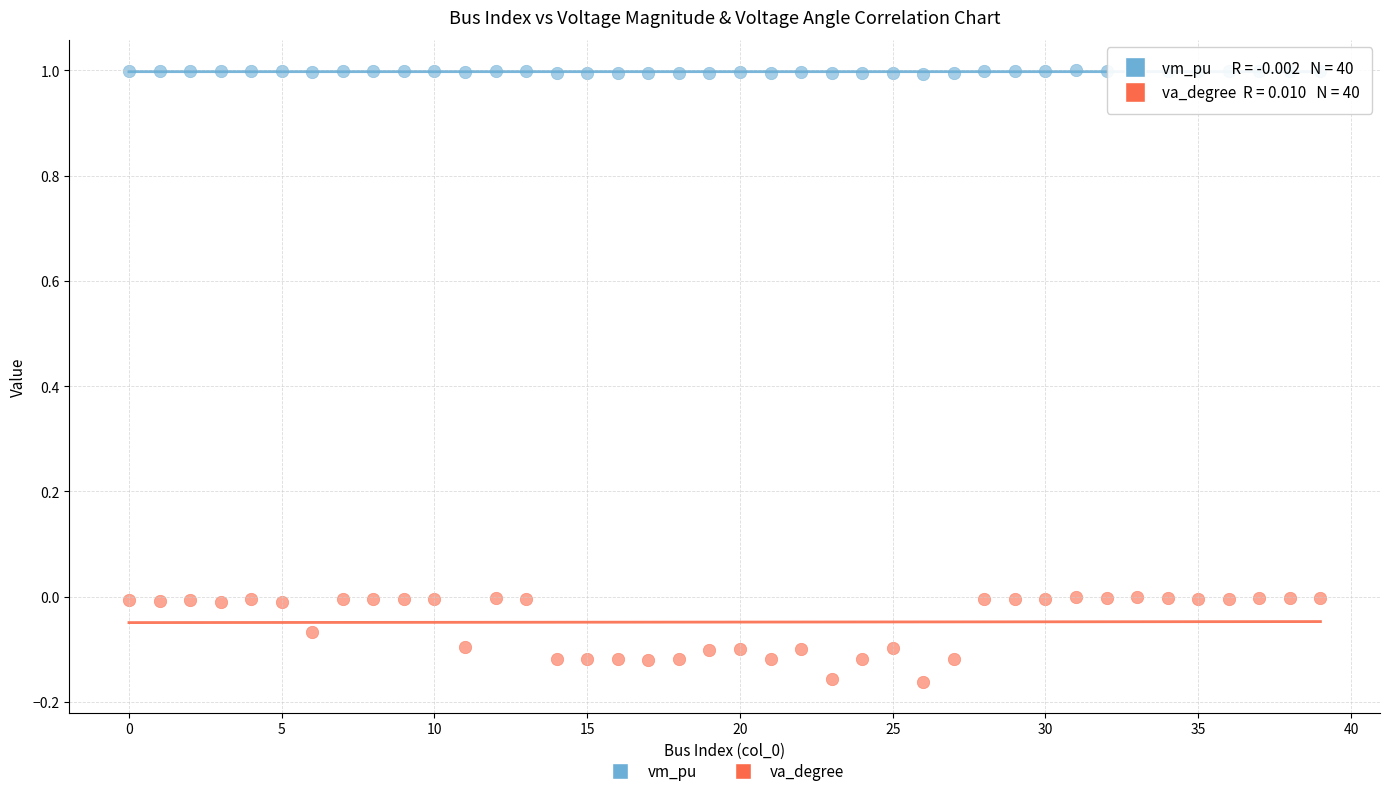

Which series reaches the minimum Y coordinate?

va_degree